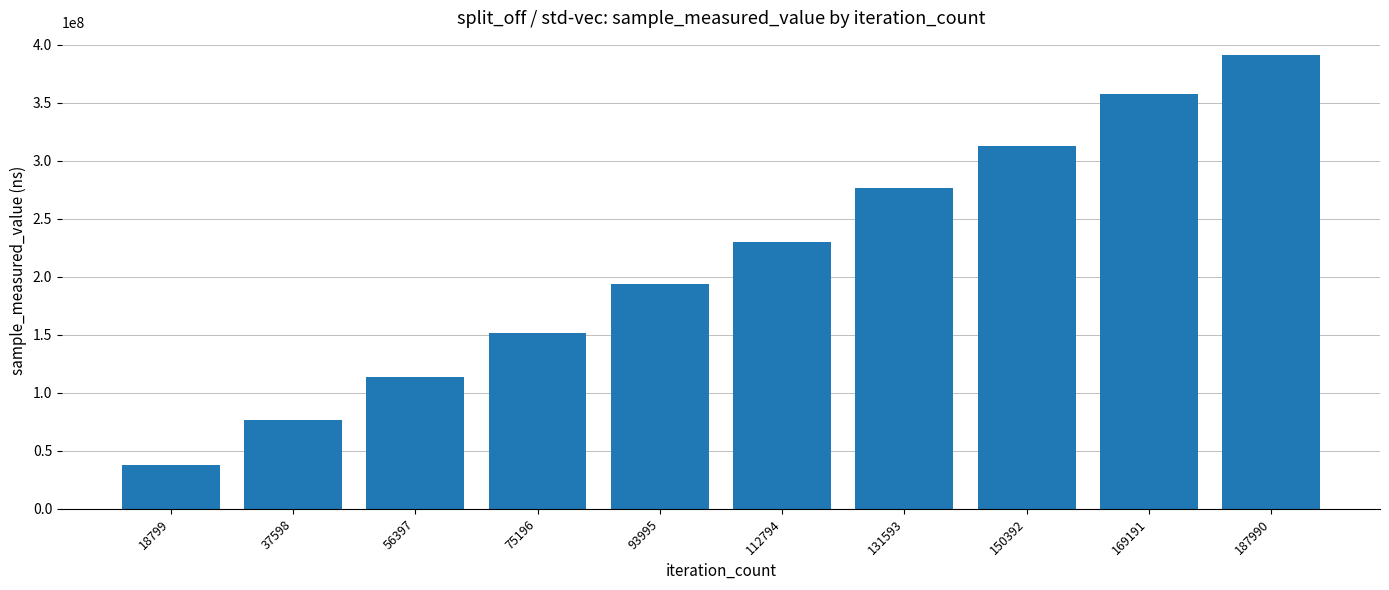

Which label corresponds to the largest value in the chart?

187990